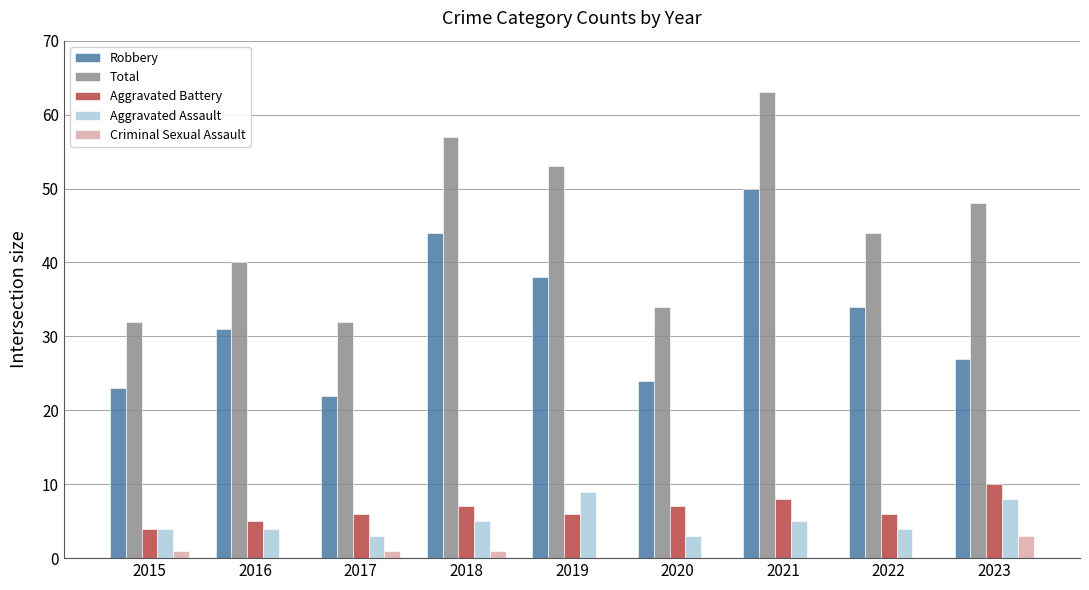

At which category does the chart reach its peak across all series?

2021